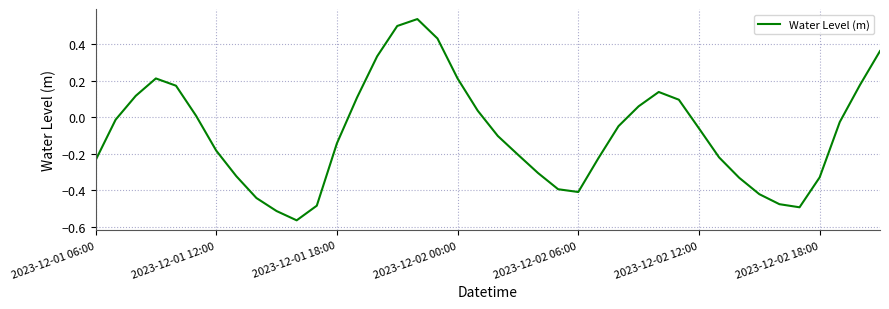

What is the difference between the maximum and minimum values?

1.1